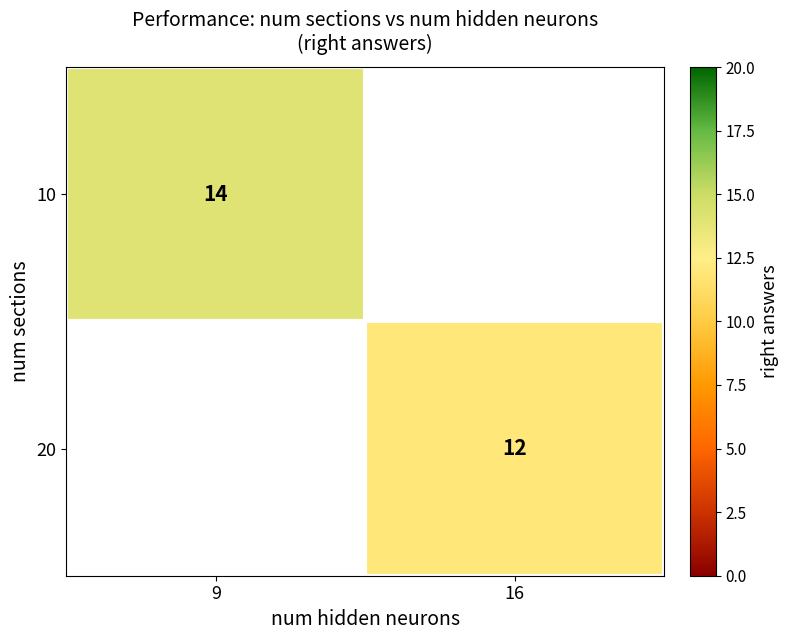

The 10 series shows 4 at 9. True or false?

False